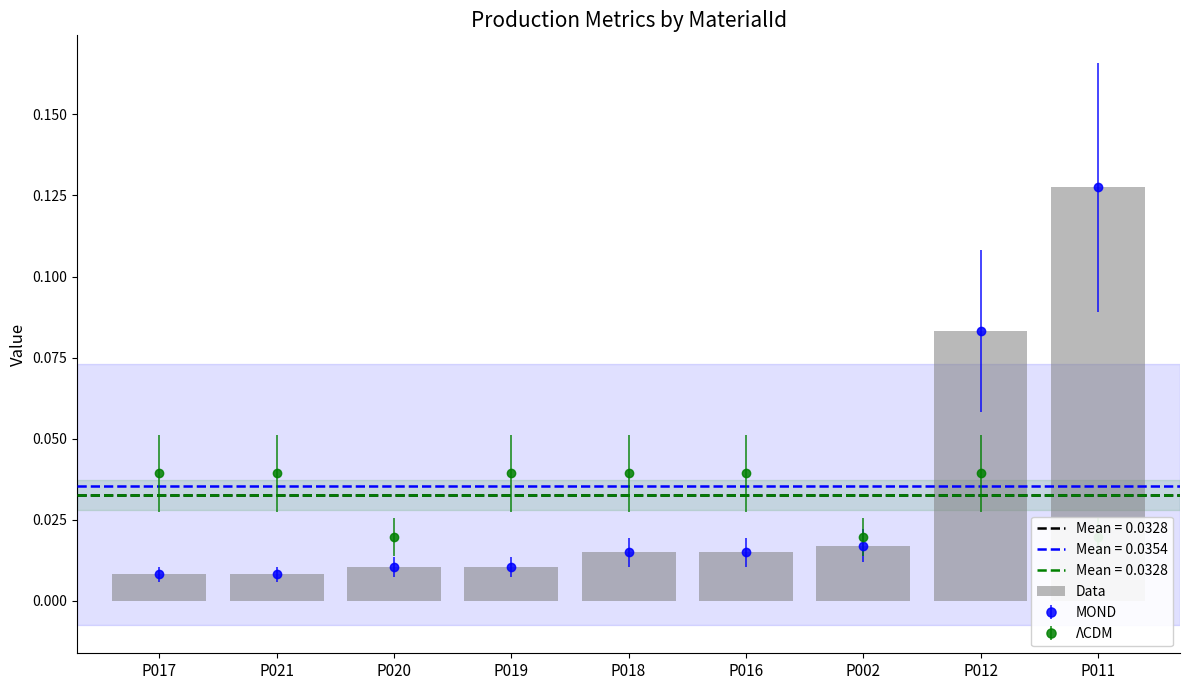

What position from the left is P019?

4